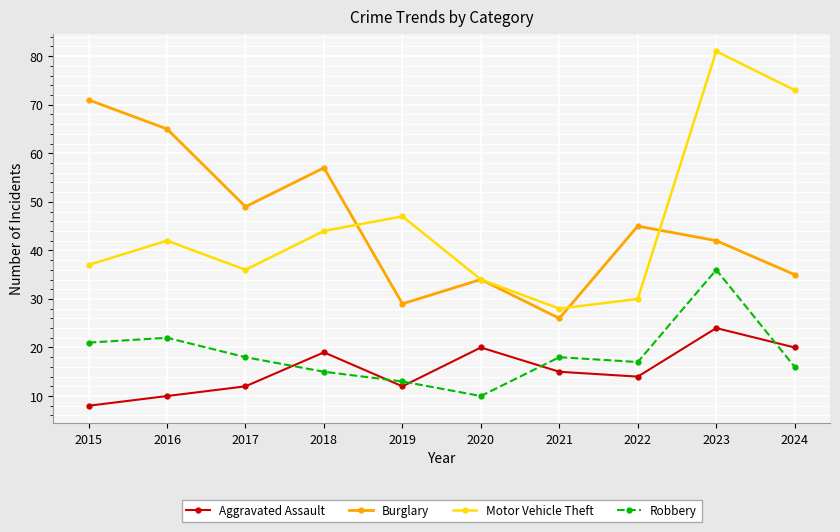

True or false: Burglary has more than 1 points higher than both neighbors.

True